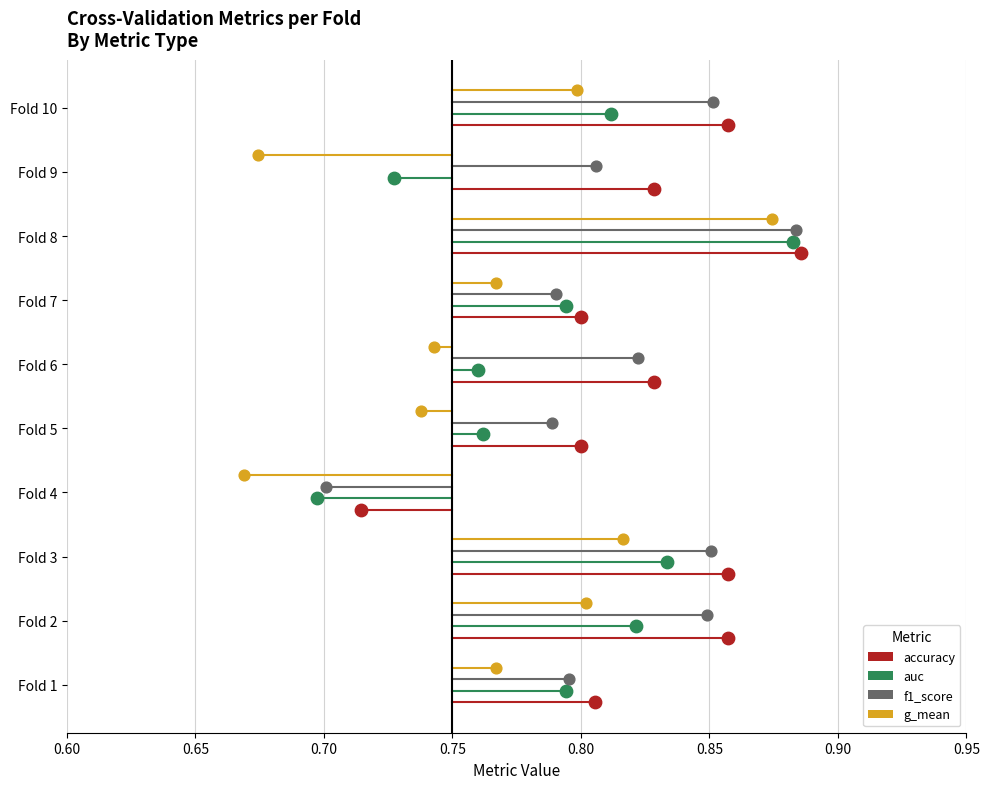

Which series contains the lowest Y value?

accuracy